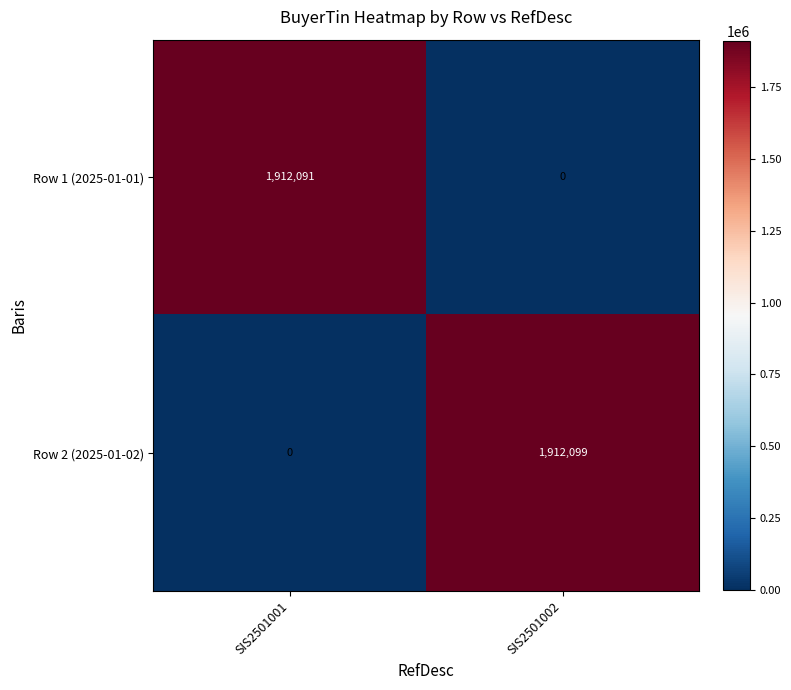

Is it true that Row 2 (2025-01-02) equals 1124857 at SIS2501001?

False